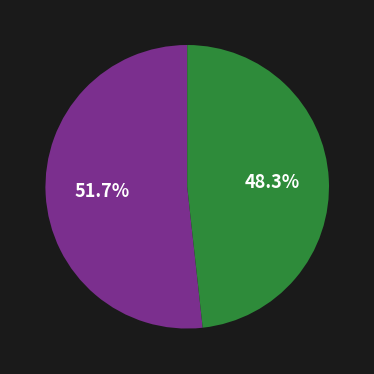

To the nearest percent, what is the average slice percentage?

50%